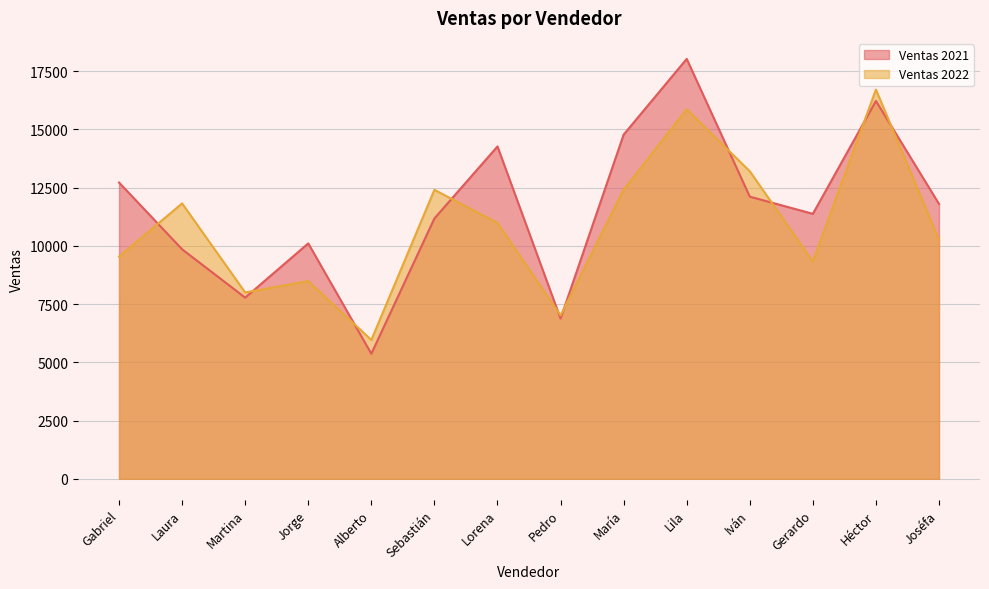

Between Martina and Sebastián, which series saw the biggest shift?

Ventas 2022